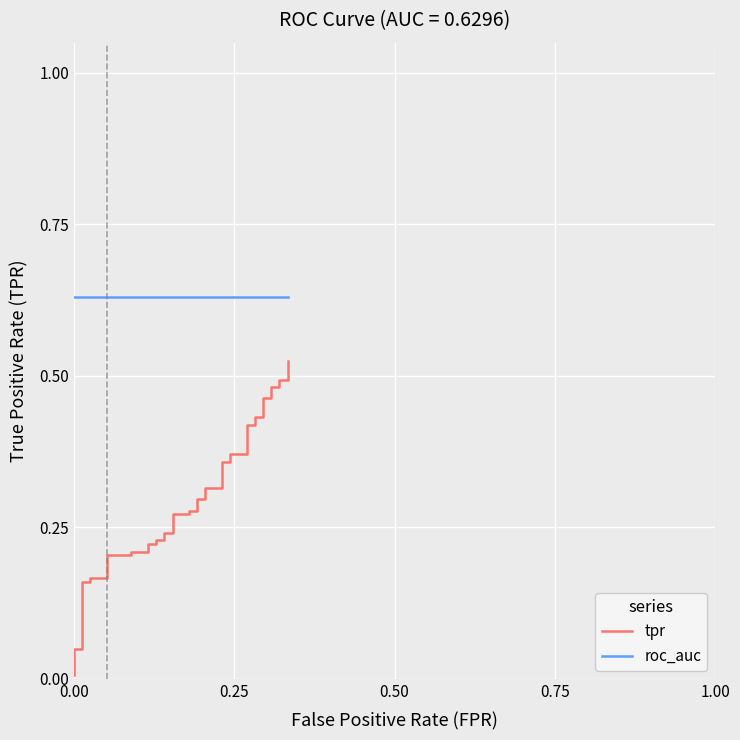

Is it true that tpr equals 0.7 at 32?

False